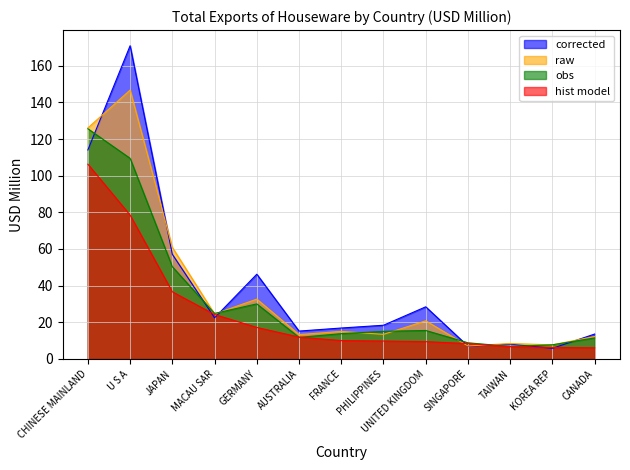

At CANADA, list the series in order from smallest to largest.

hist model, obs, raw, corrected